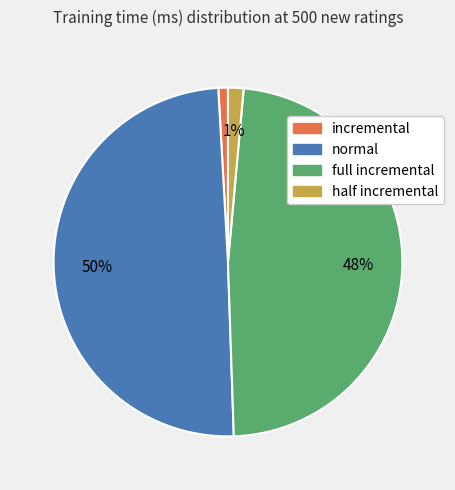

To the nearest percent, what is the combined percentage of normal and full incremental?

98%